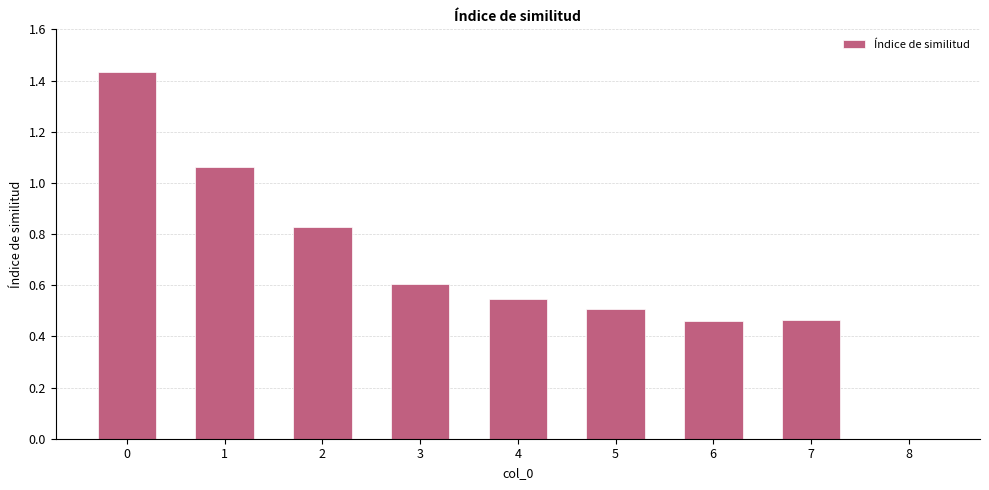

What is the sum of all values?

5.9